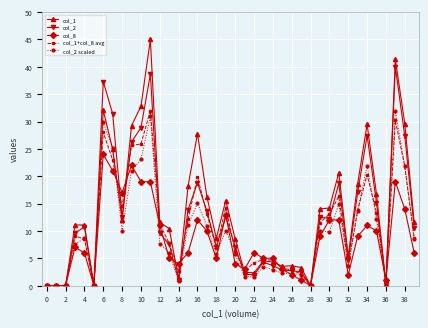

What is the greatest value displayed?

45.0